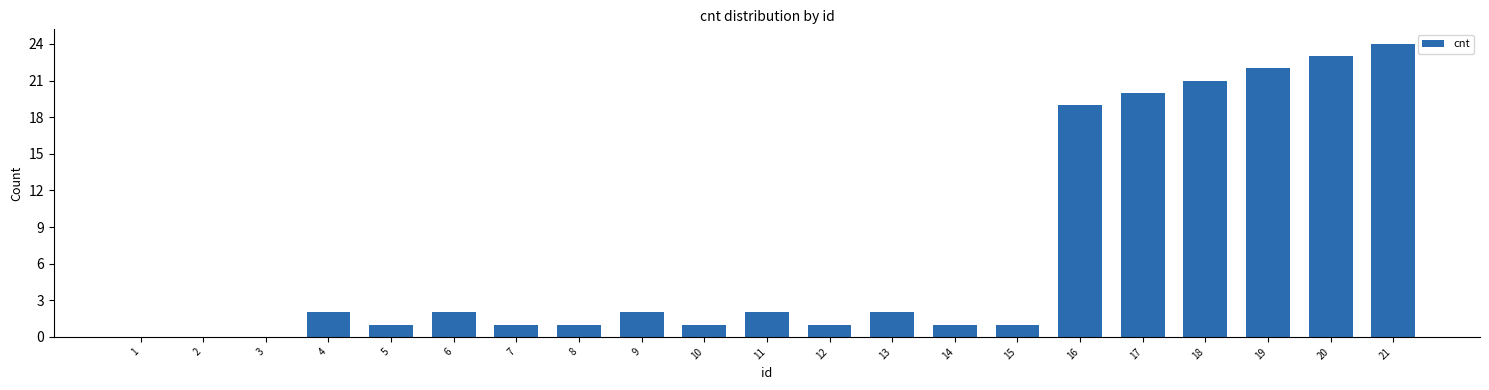

Reading right to left, transcribe all the data shown in this chart.

21=24	20=23	19=22	18=21	17=20	16=19	15=1	14=1	13=2	12=1	11=2	10=1	9=2	8=1	7=1	6=2	5=1	4=2	3=0	2=0	1=0